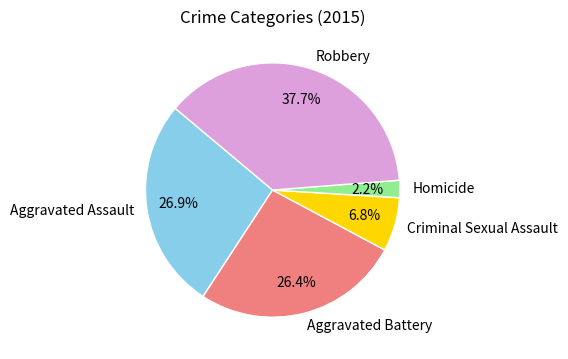

Is it true that Criminal Sexual Assault is 19% of the pie?

False